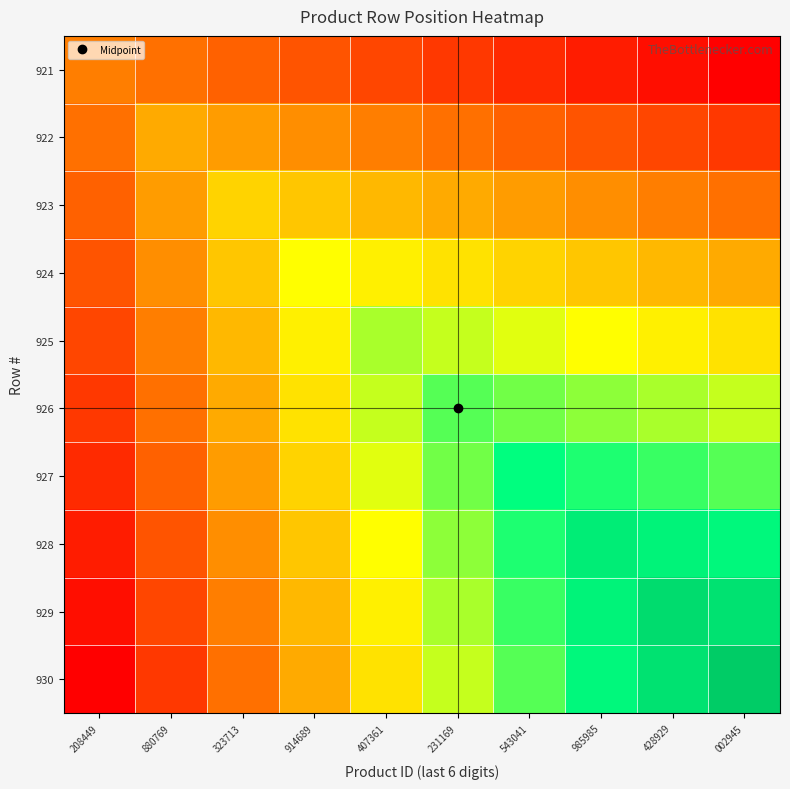

At how many categories does at least one series exceed 934?

3